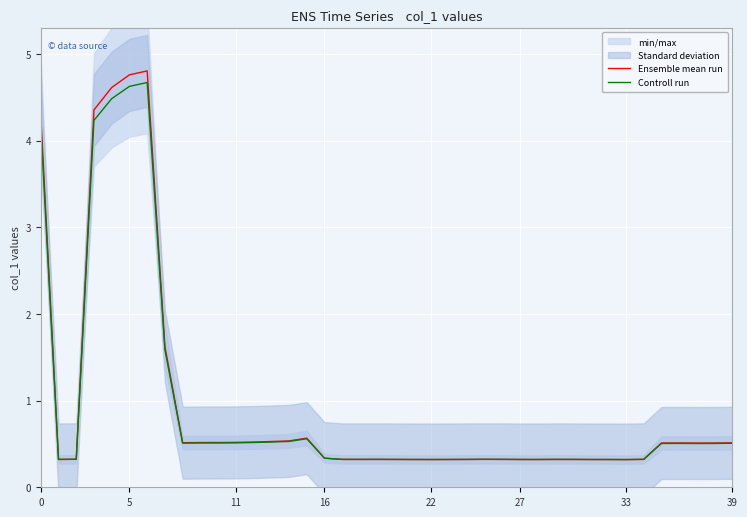

Which label corresponds to the smallest value in the chart?

33